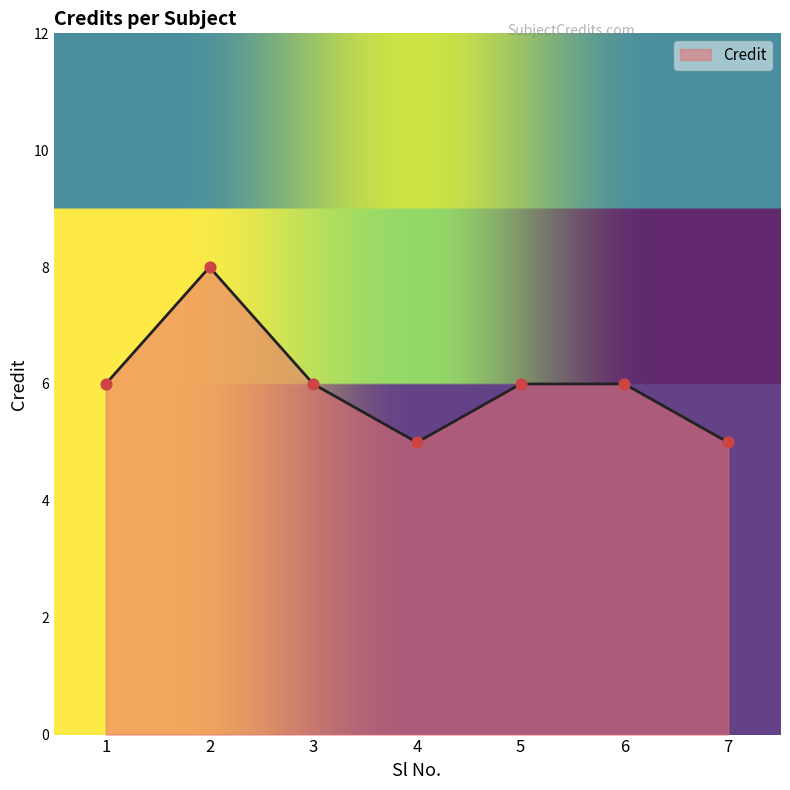

What is the change in value from 3 to 7?

-1